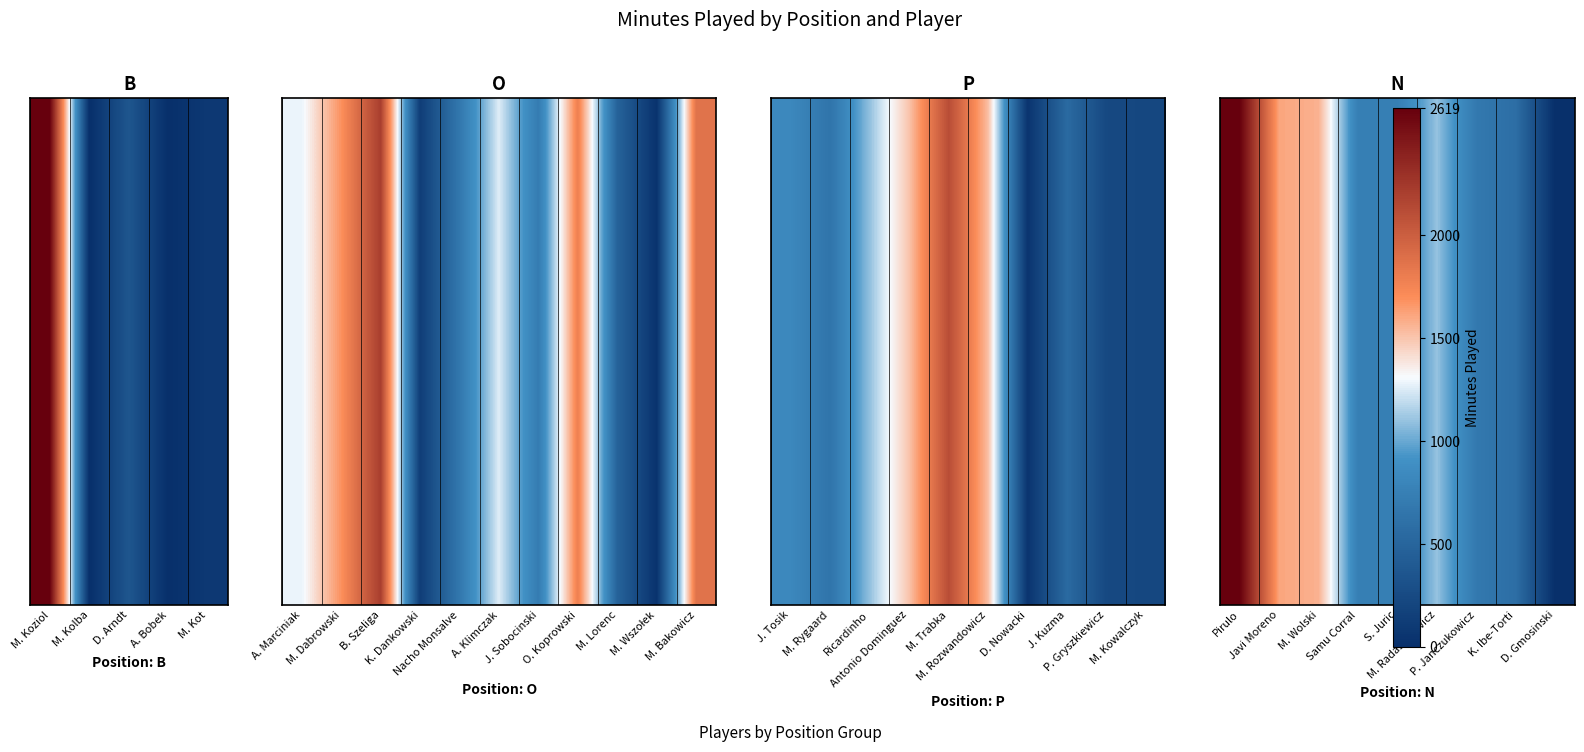

Which has a higher value, D. Gmosinski or S. Juric?

S. Juric